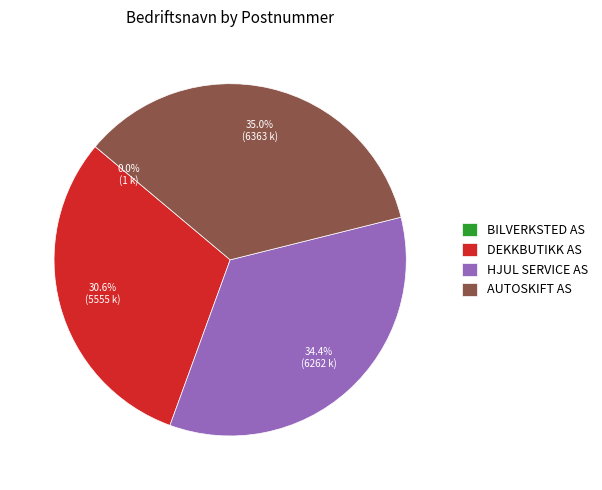

What is the largest slice in the pie chart?

AUTOSKIFT AS